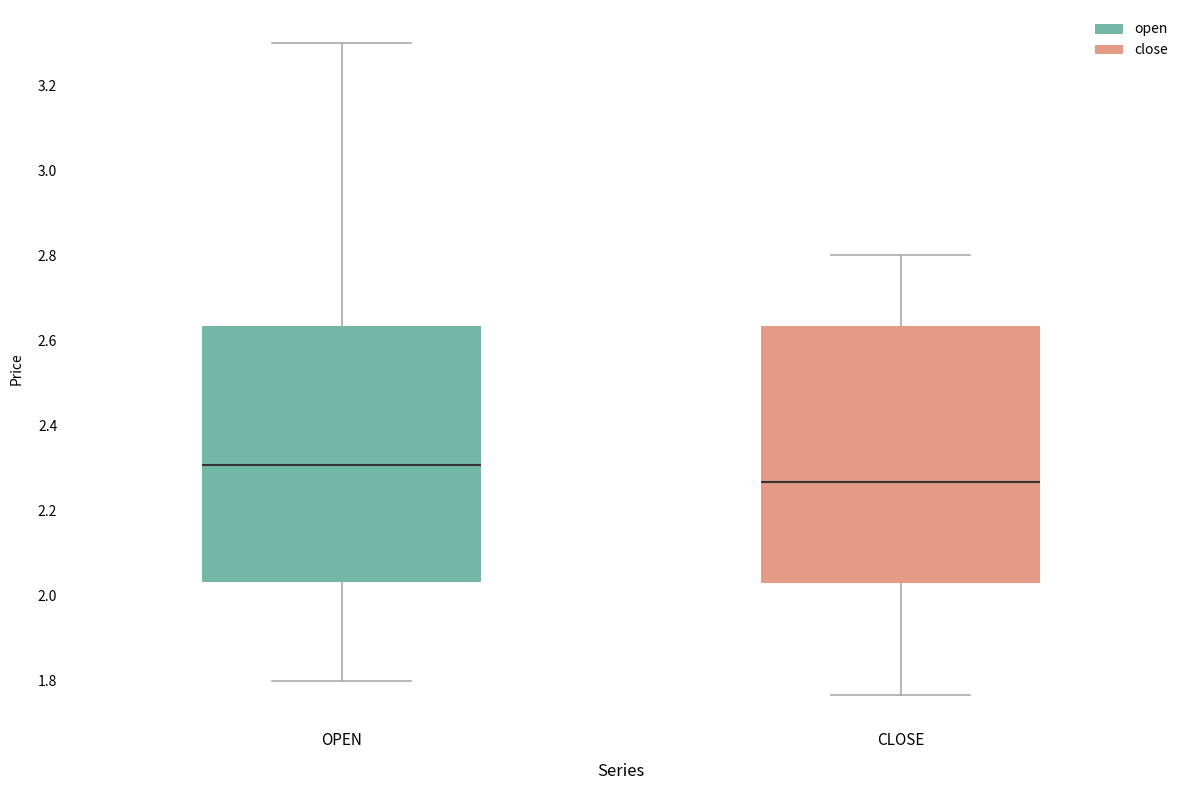

Reading left to right, transcribe this box plot: for each box, give where its median line is, the range the box spans, and where its two whiskers end, as read against the y-axis. The values are not printed on the chart, so give them approximately, as read against the axis.

OPEN: median 2.30, box 2.04 to 2.64, whiskers 1.80 to 3.30
CLOSE: median 2.26, box 2.02 to 2.64, whiskers 1.76 to 2.80